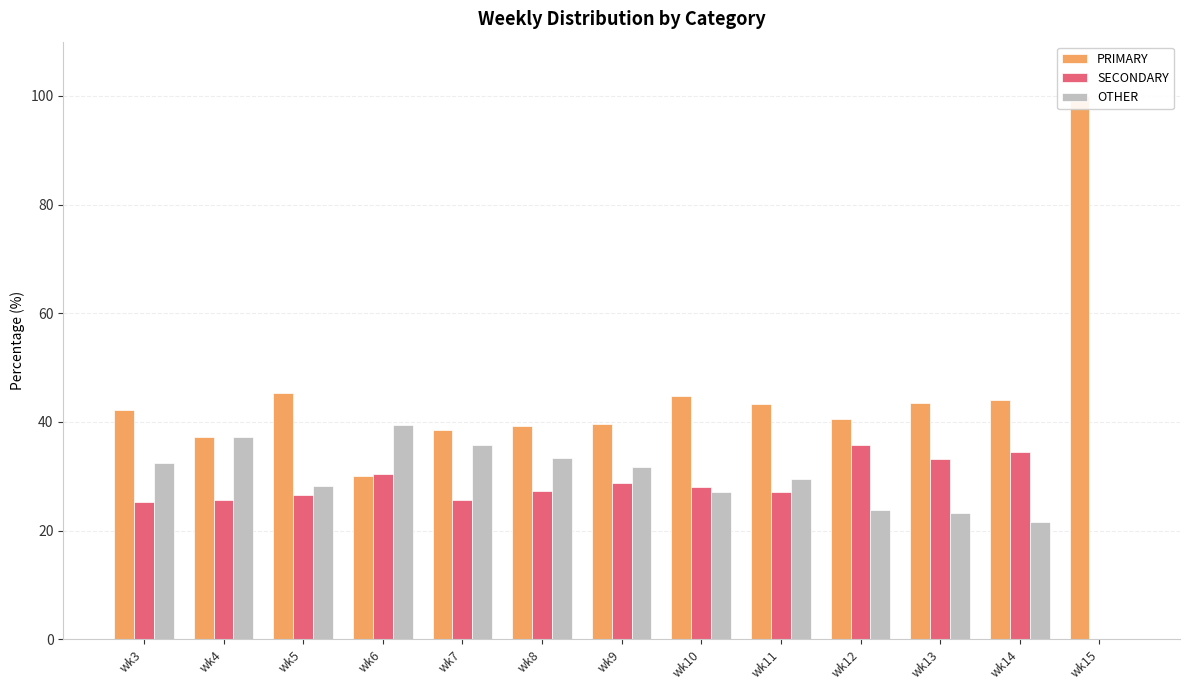

Where is PRIMARY nearest to the value 65?

wk5